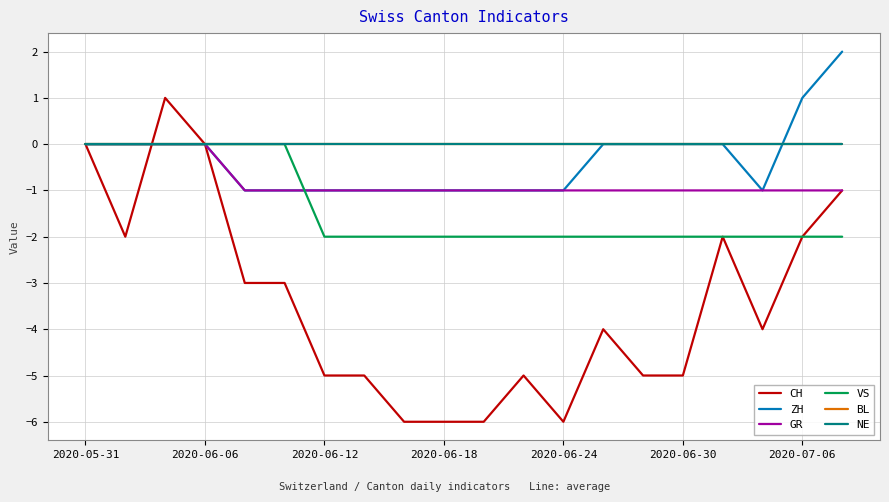

Does the chart display data point markers on the line(s)?

No